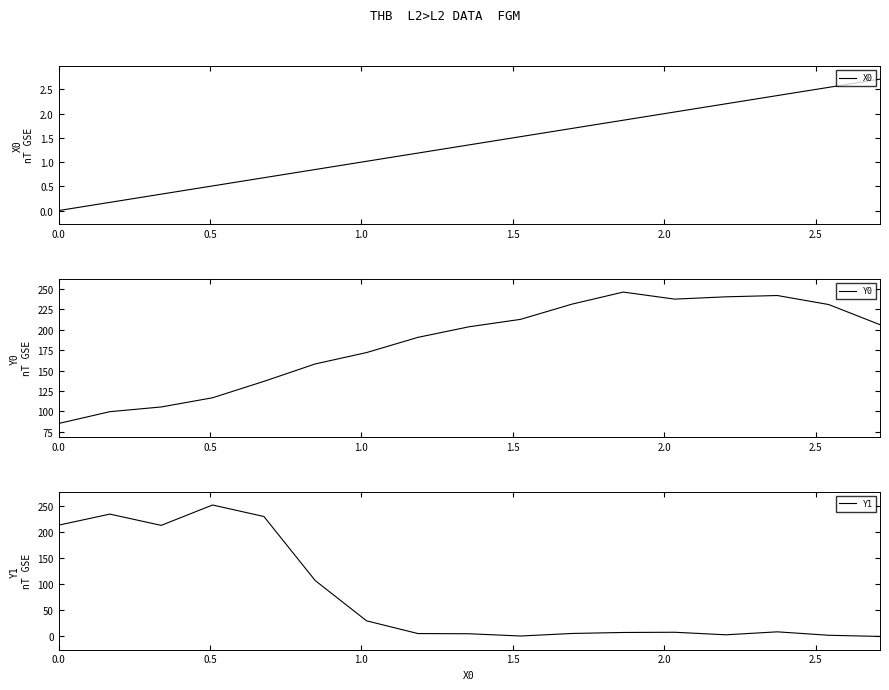

At how many categories does at least one series exceed 113?

17